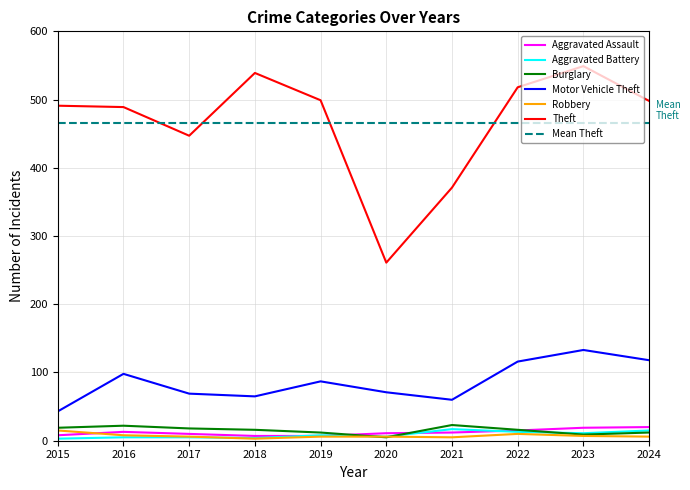

At which category does Burglary reach its first local valley?

2020